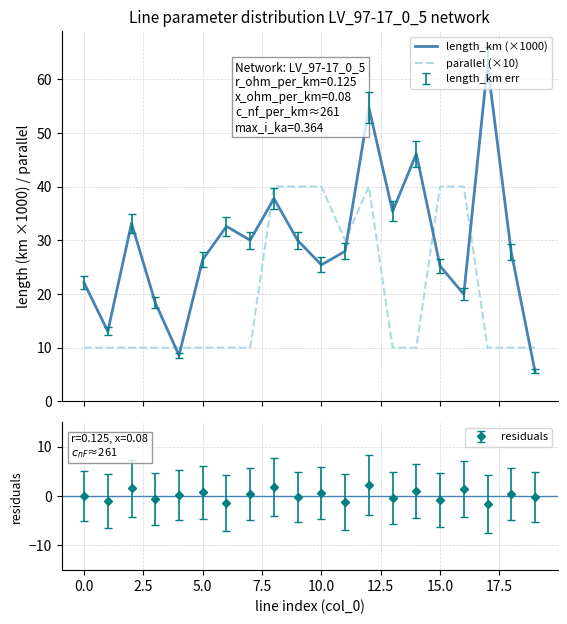

Which series ends up on top after the final intersection of length_km (×1000) and parallel (×10)?

parallel (×10)